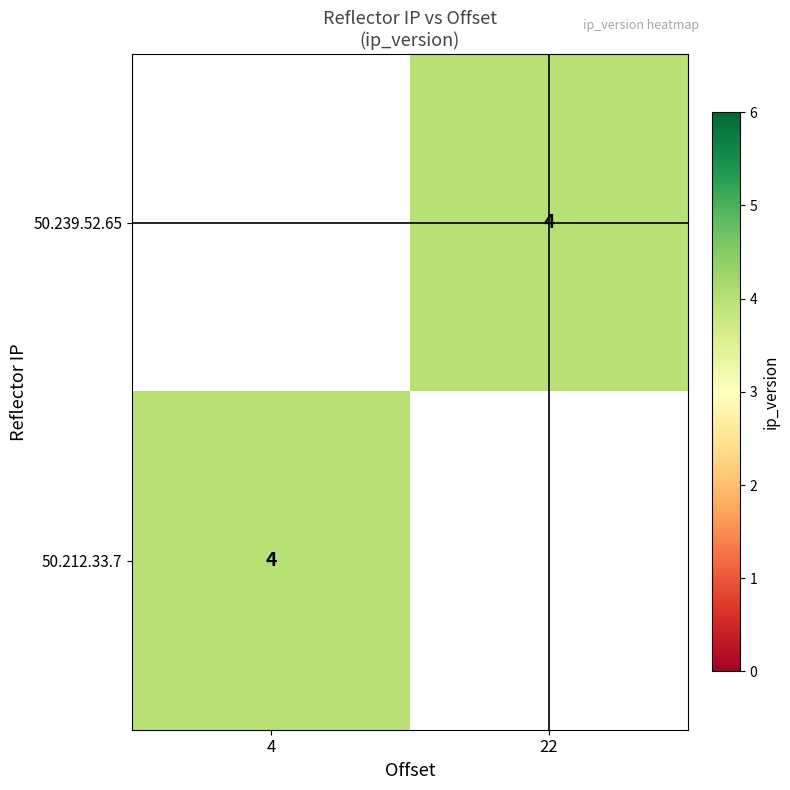

Where is 50.212.33.7 nearest to the value 4?

4